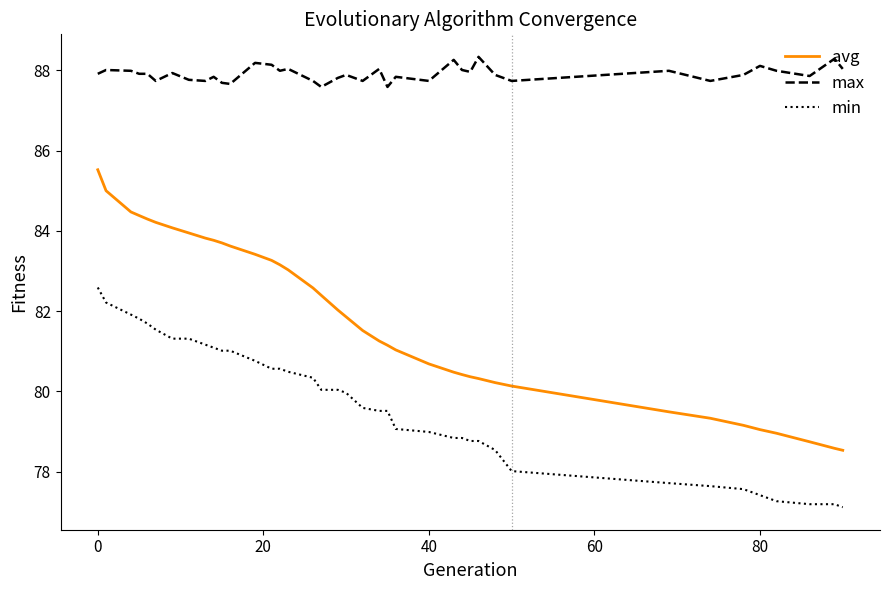

True or false: min and avg cross at least once.

False